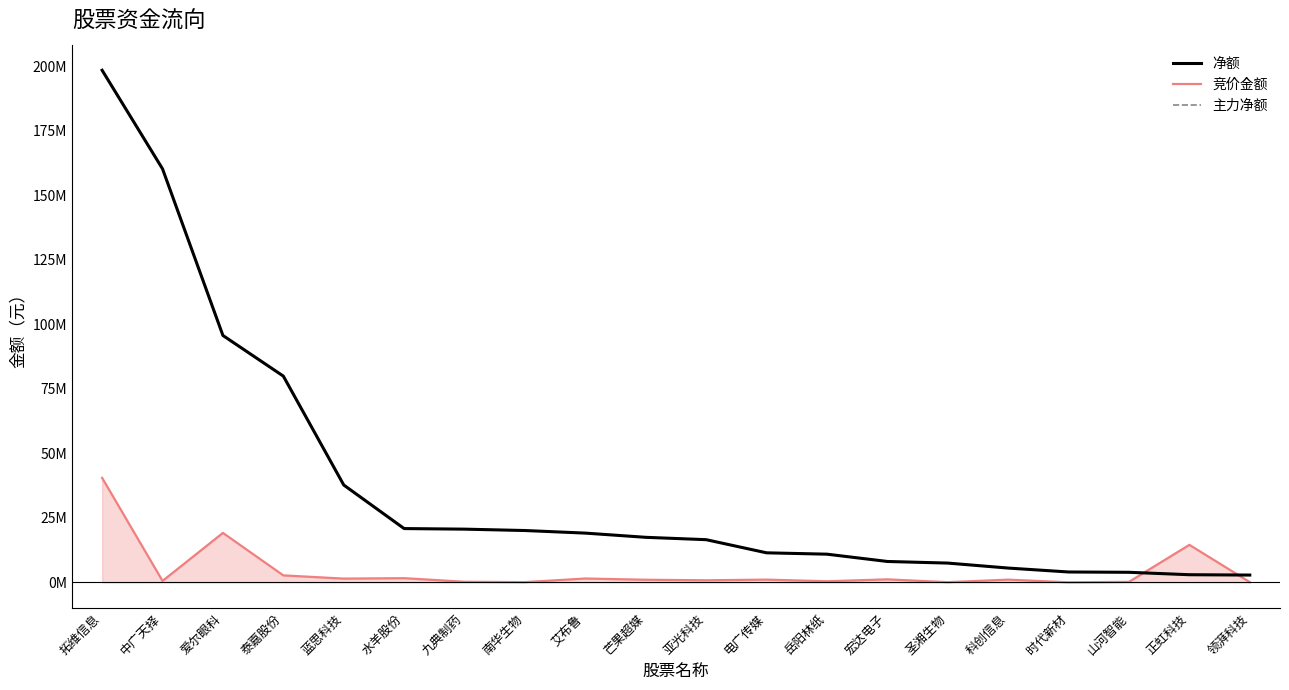

What is the label of the 14th point from the right?

九典制药